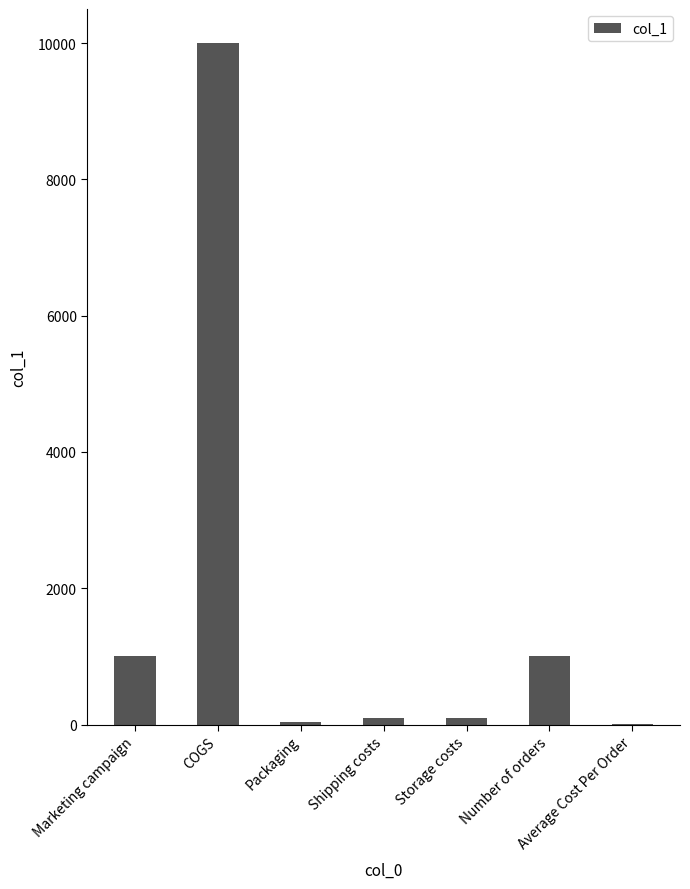

The value at Number of orders is 1324.5. True or false?

False